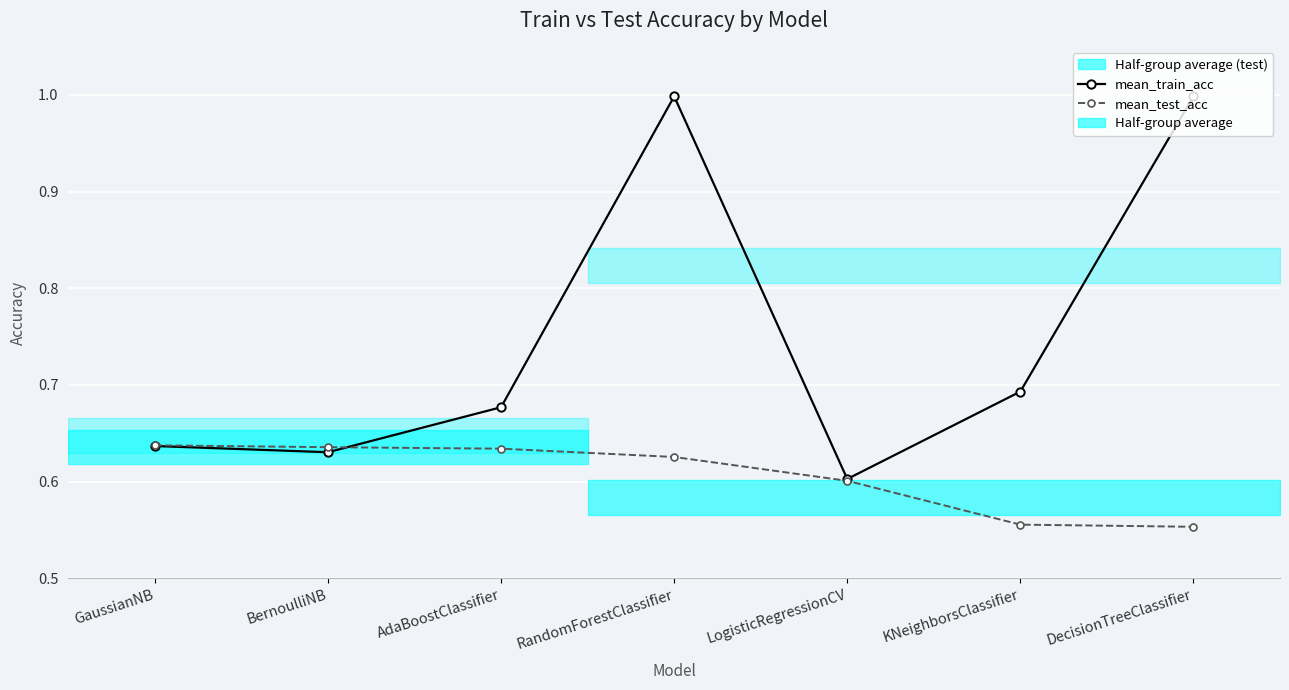

Where do mean_test_acc and mean_train_acc first cross each other?

BernoulliNB and AdaBoostClassifier